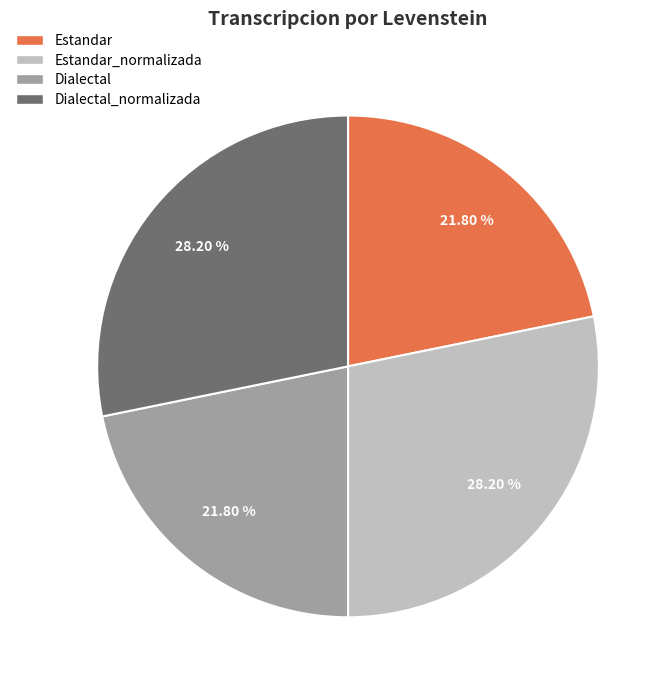

Is there any slice that represents more than half of the pie?

No